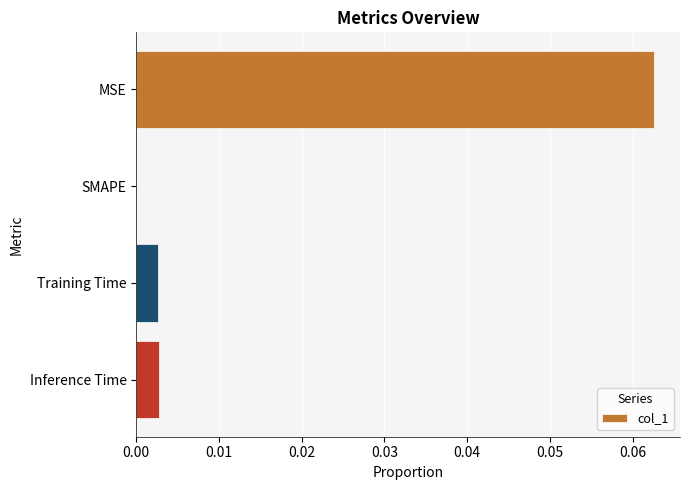

Which category has the highest value across all series?

MSE